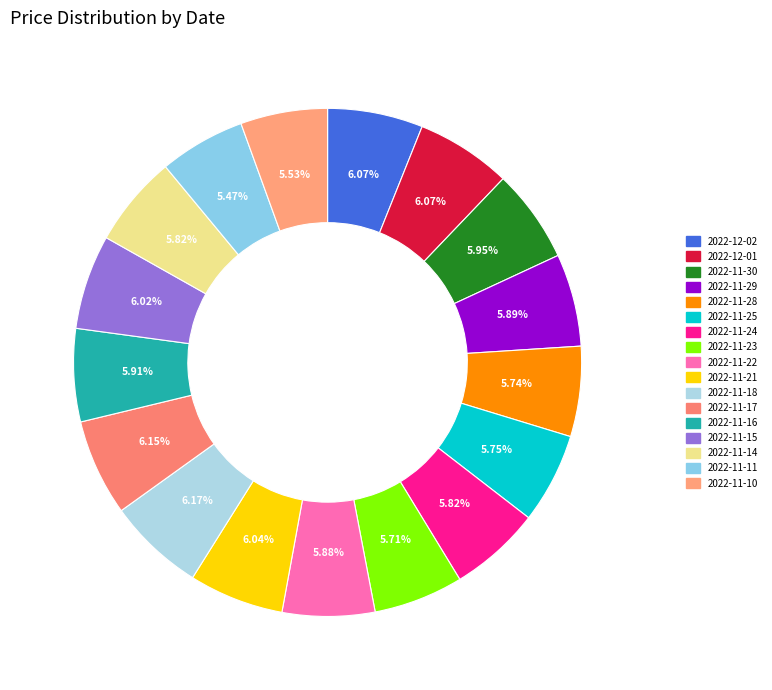

What percentage is the 2022-11-28 slice, to the nearest percent?

6%